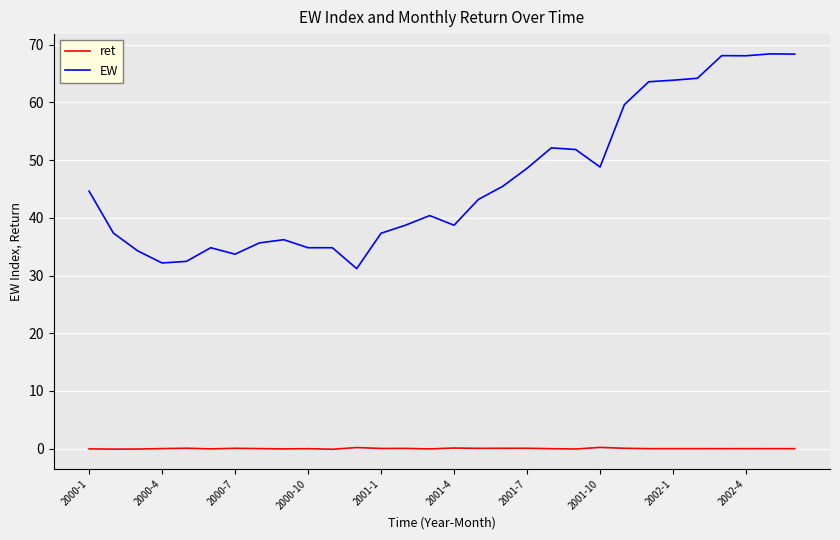

List the series in order of their peak value, lowest first.

ret, EW